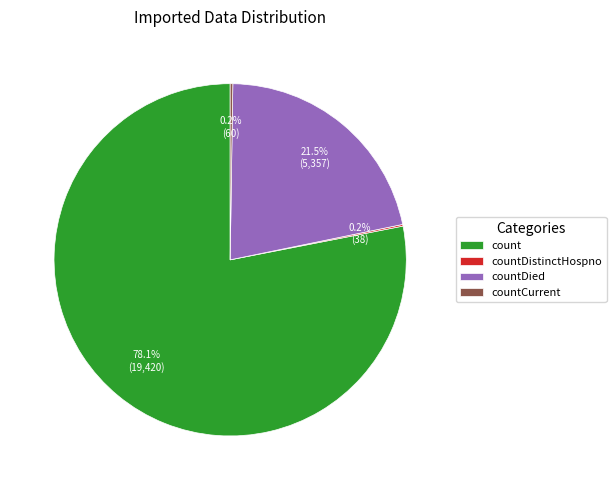

What percentage do count and countDied together represent?

99.6%